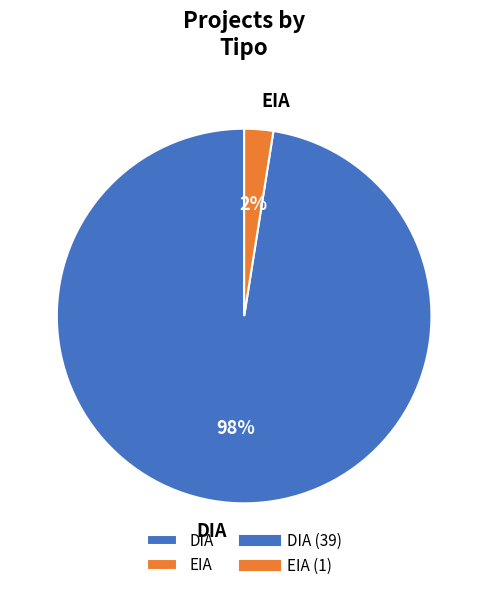

Does EIA account for over 50% of the chart?

No